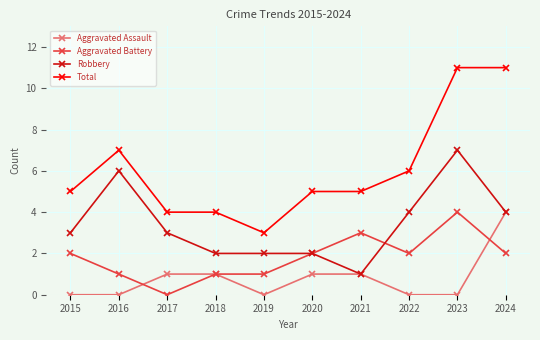

How many categories are shown in the chart?

10